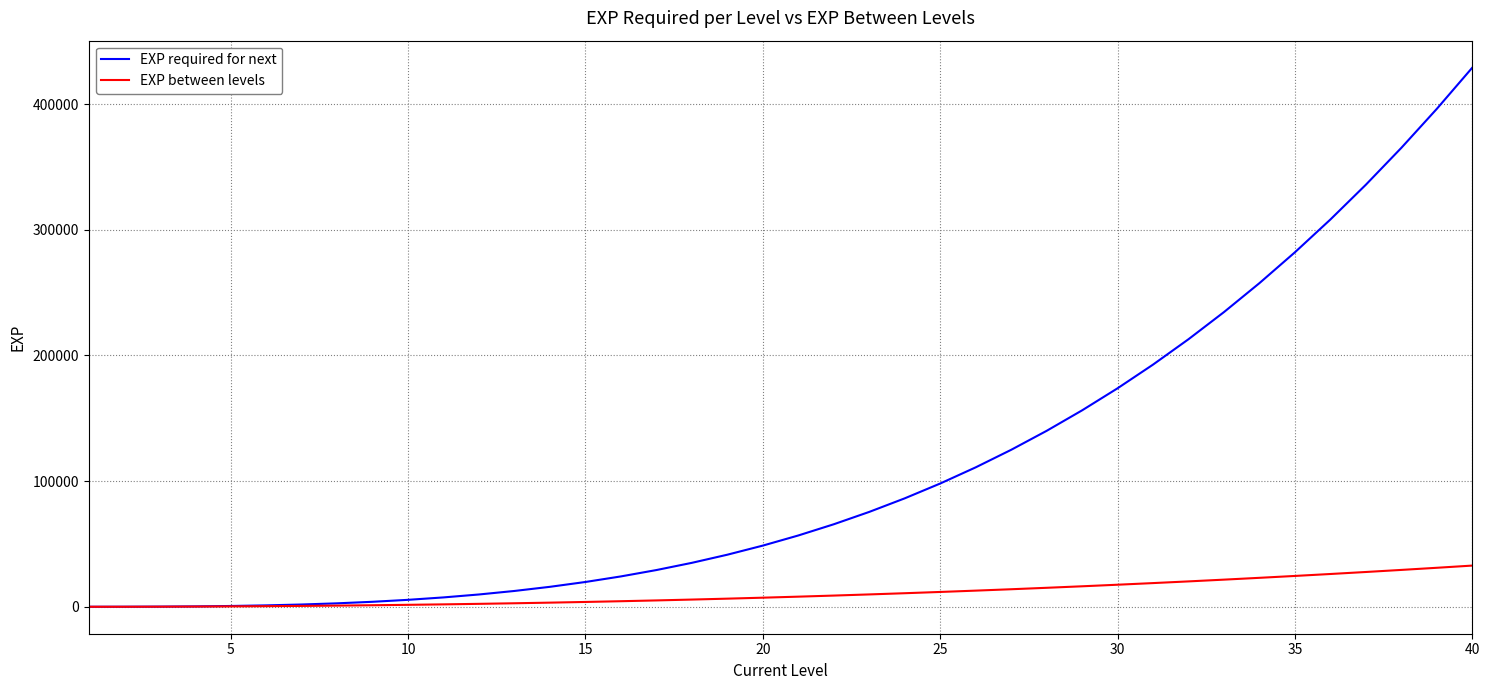

What is the maximum value shown in the chart?

429080.2